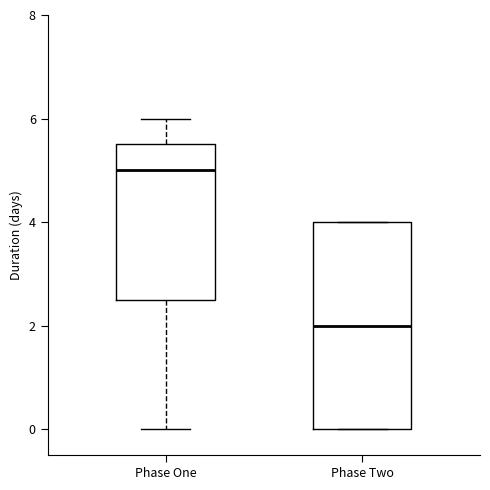

Where is the lower edge of the box for Phase Two on the y-axis? The values are not printed on the chart, so give them approximately, as read against the axis.

0.0